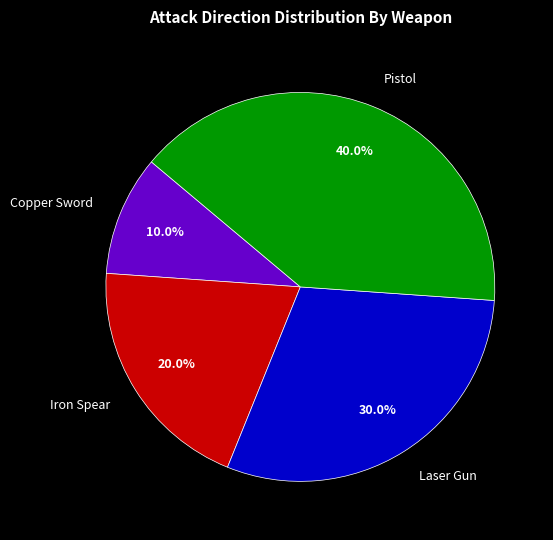

What is the smallest slice in the pie chart?

Copper Sword